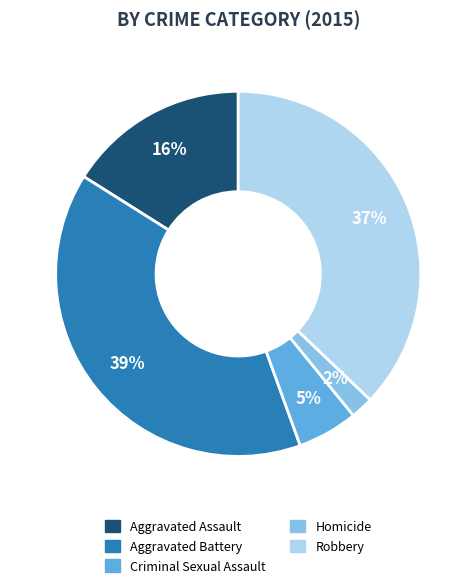

Rank the categories by value from lowest to highest.

Homicide, Criminal Sexual Assault, Aggravated Assault, Robbery, Aggravated Battery